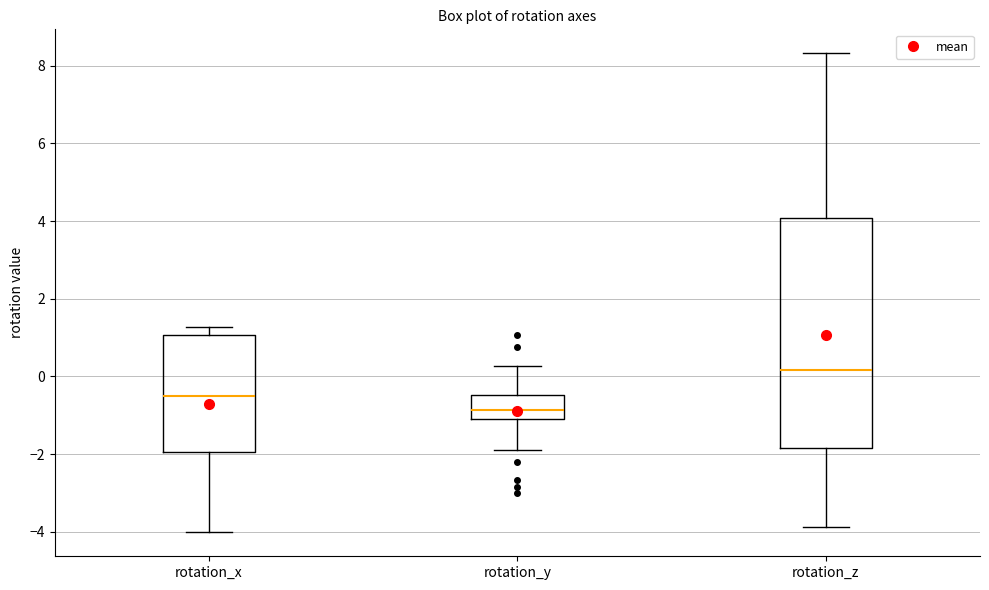

Comparing the boxes themselves (not the whiskers), which one is the tallest?

rotation_z